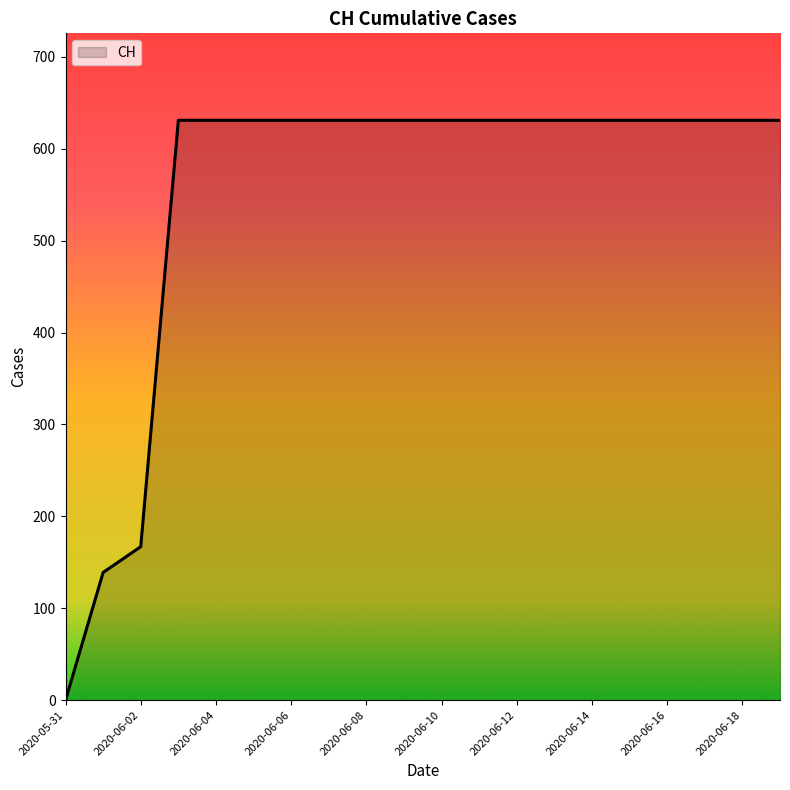

What is the greatest value displayed?

631